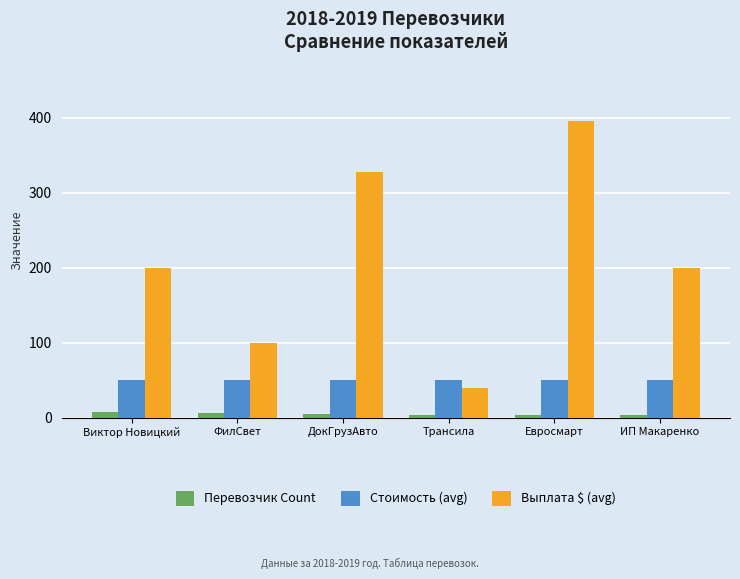

Rank the series by their maximum value, from highest to lowest.

Выплата $ (avg), Стоимость (avg), Перевозчик Count